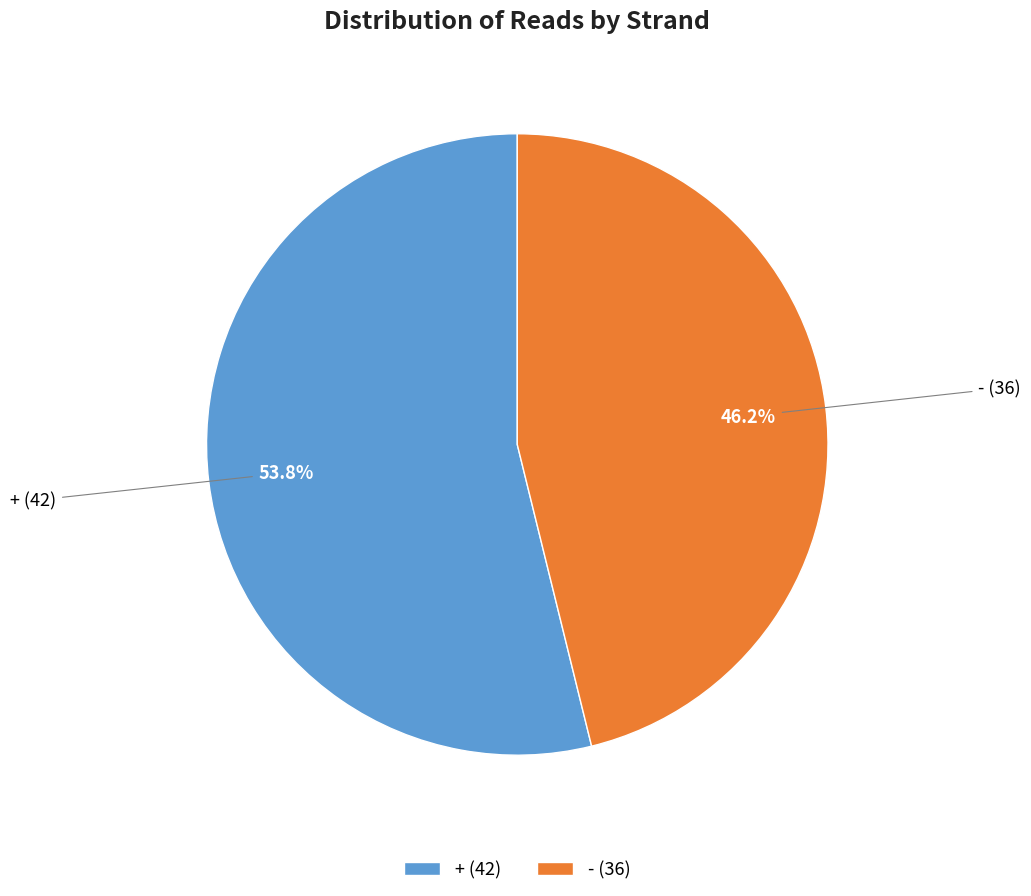

Is it true that - is 34% of the pie?

False